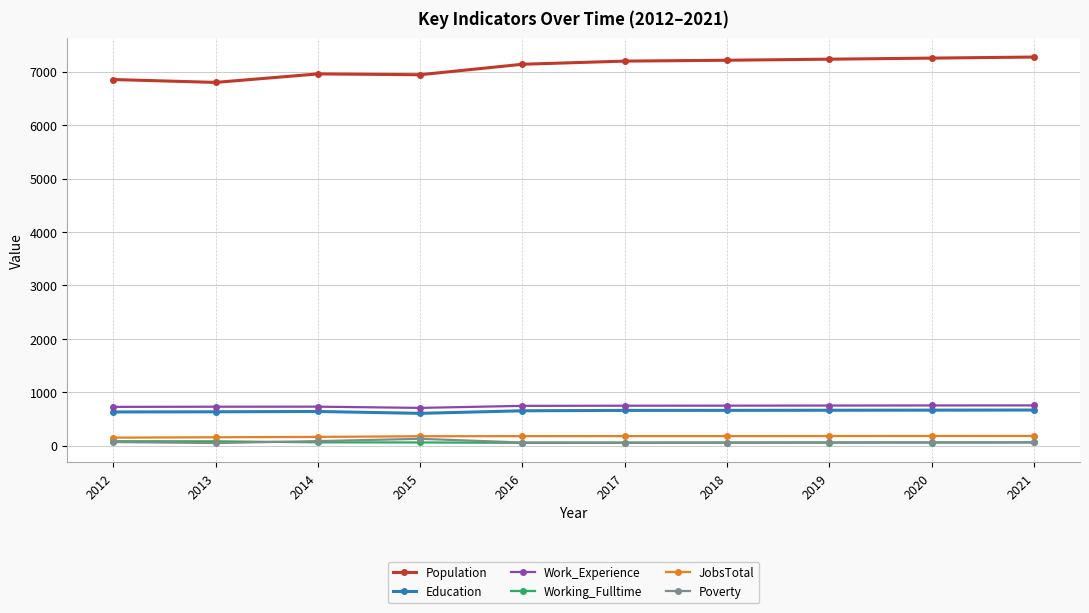

True or false: Poverty and Population cross at least once.

False